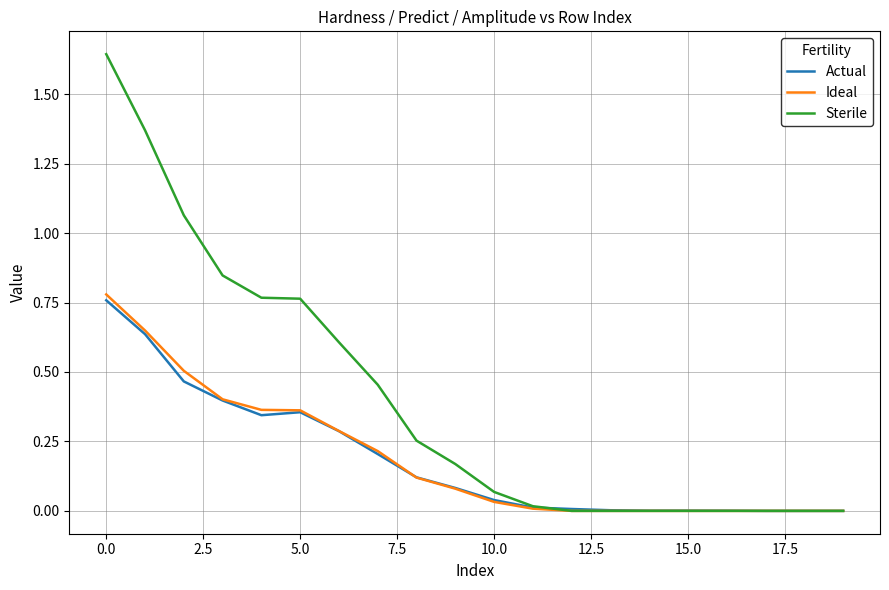

Which series has the largest total across all categories?

Sterile